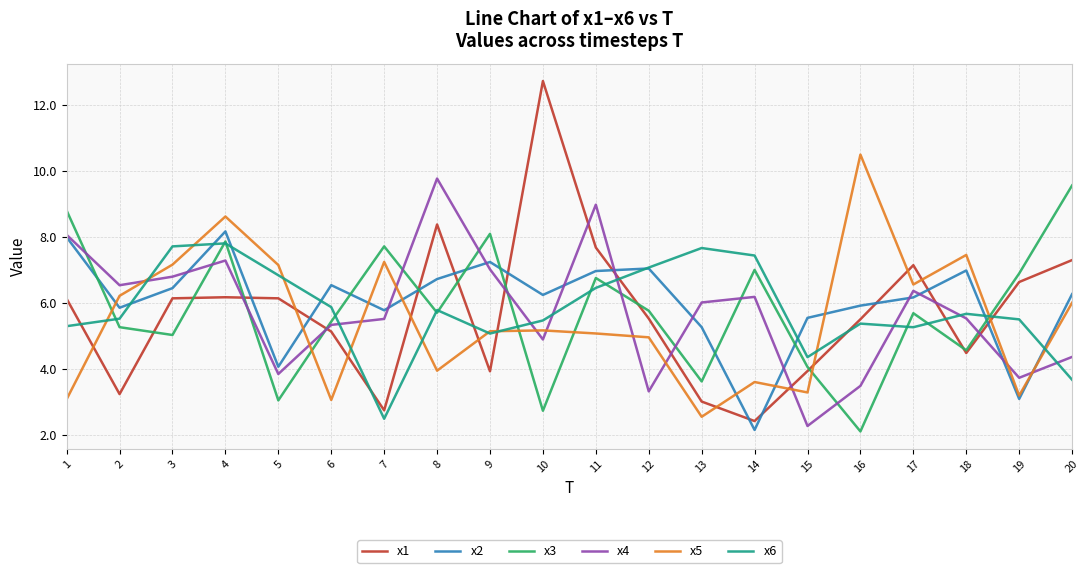

Which series has the widest spread of values?

x1